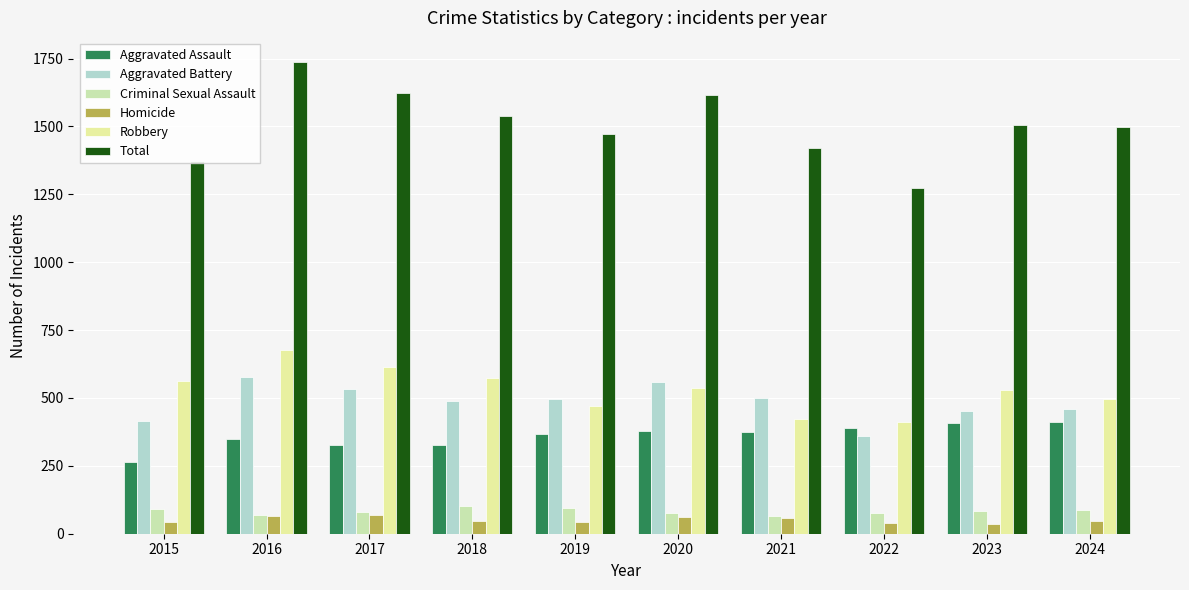

Rank the series at 2019 from highest to lowest value.

Total, Aggravated Battery, Robbery, Aggravated Assault, Criminal Sexual Assault, Homicide